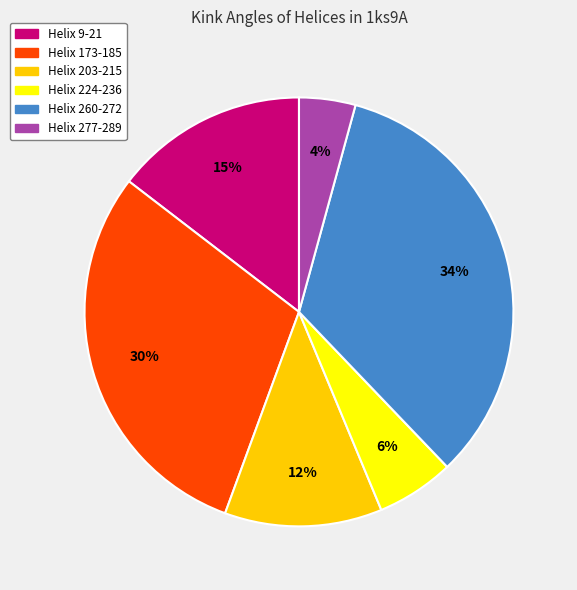

Combined, do Helix 9-21 and Helix 260-272 account for over 50%?

No